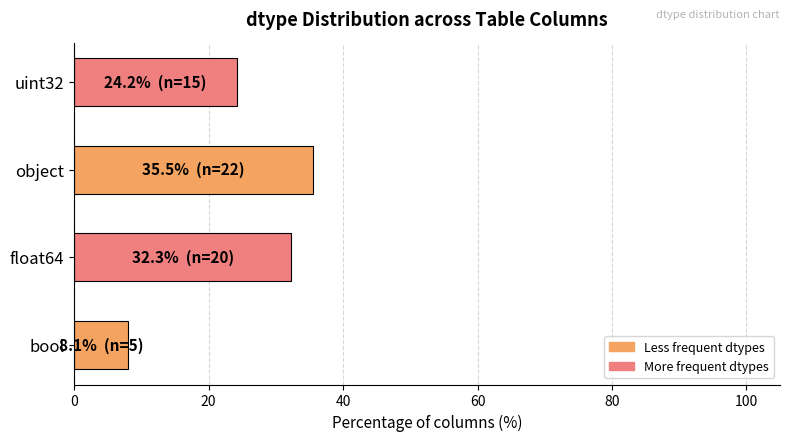

Rank the categories by value from lowest to highest.

bool, uint32, float64, object